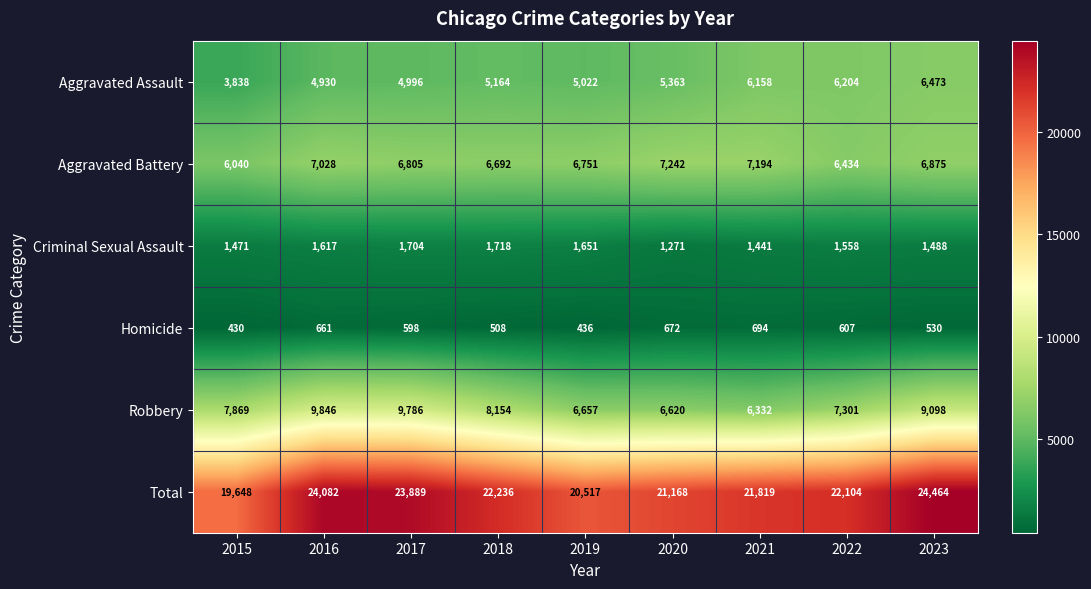

The Aggravated Battery series shows 1924 at 2023. True or false?

False